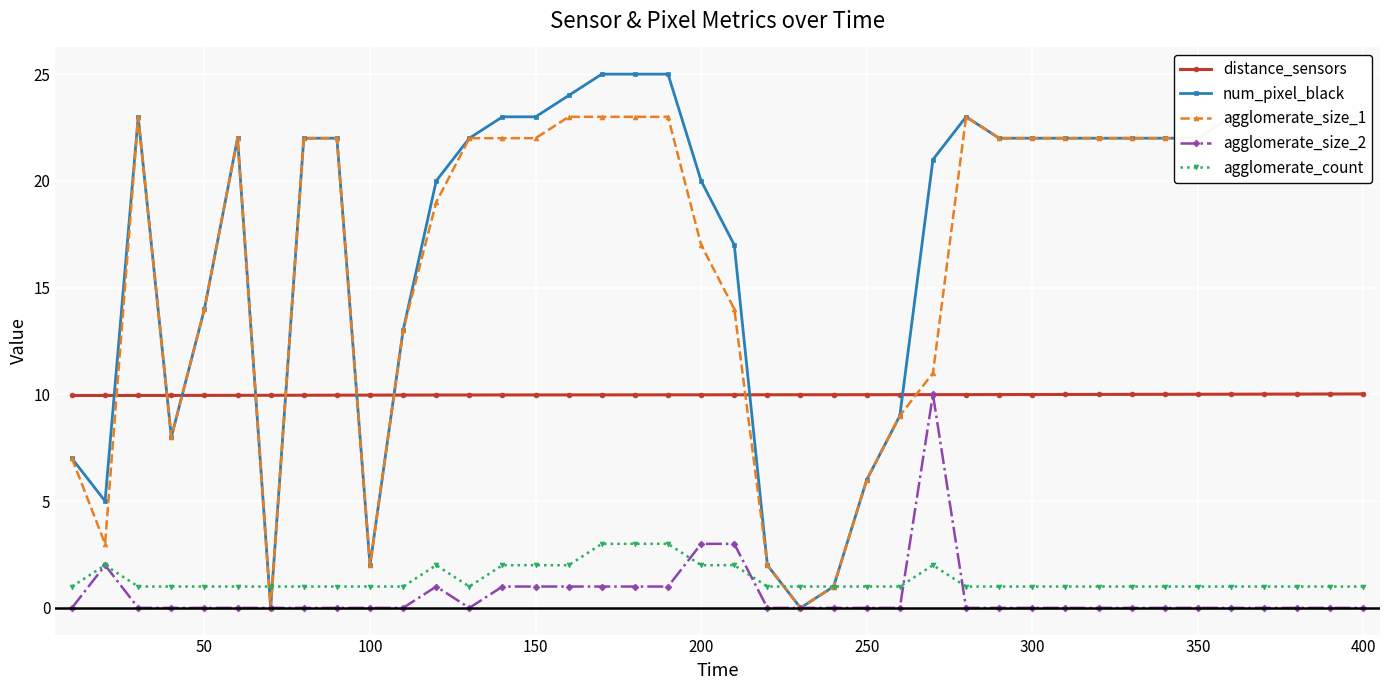

After their last crossing, which series has the higher values: distance_sensors or num_pixel_black?

num_pixel_black